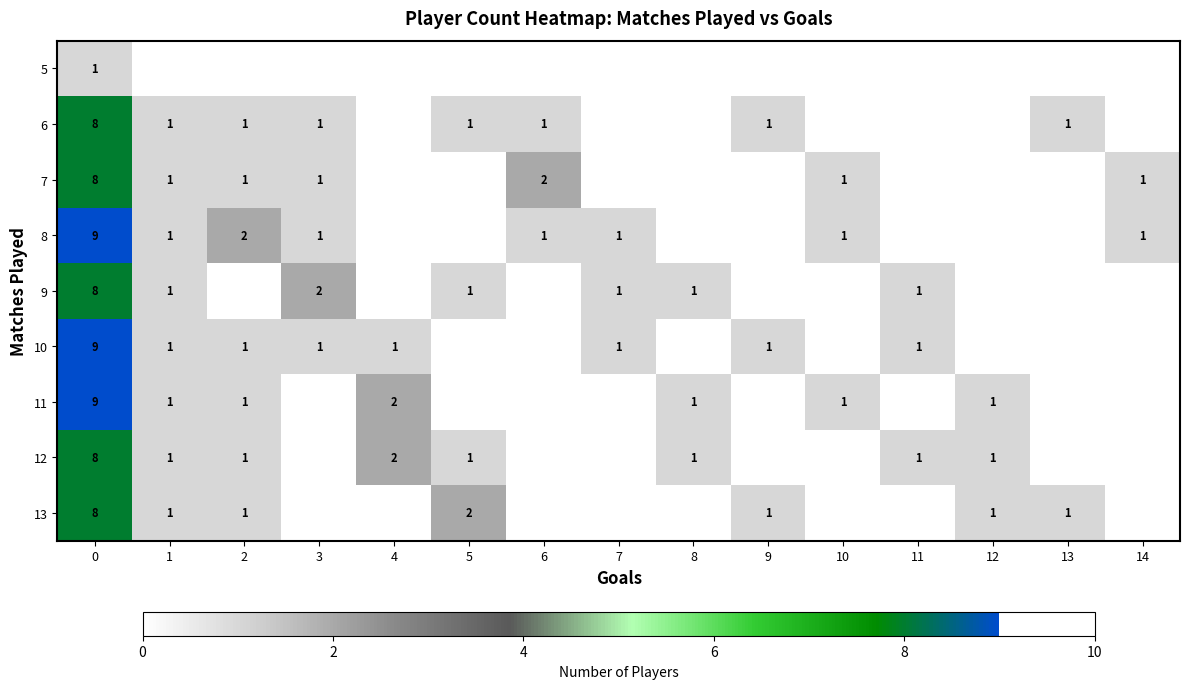

Is it true that 9 equals 1 at 7?

True